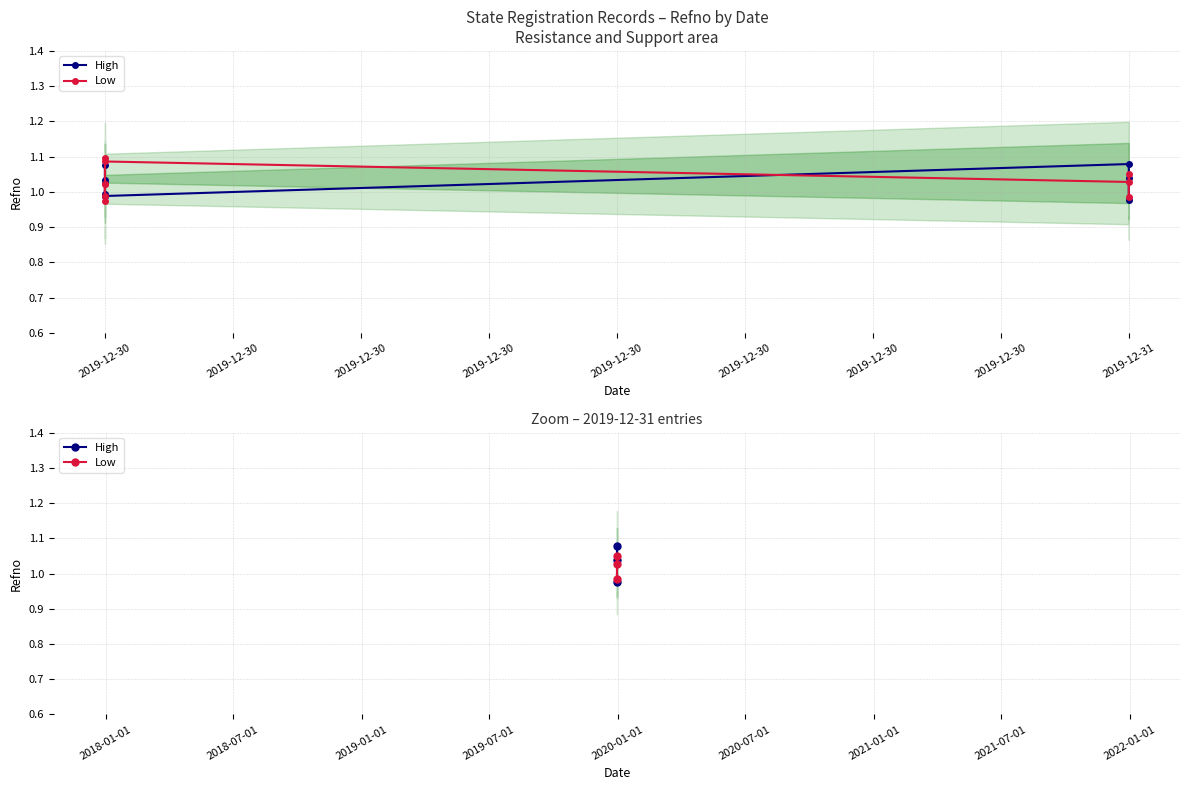

Is it true that High equals 1.1 at 2019-12-30?

True